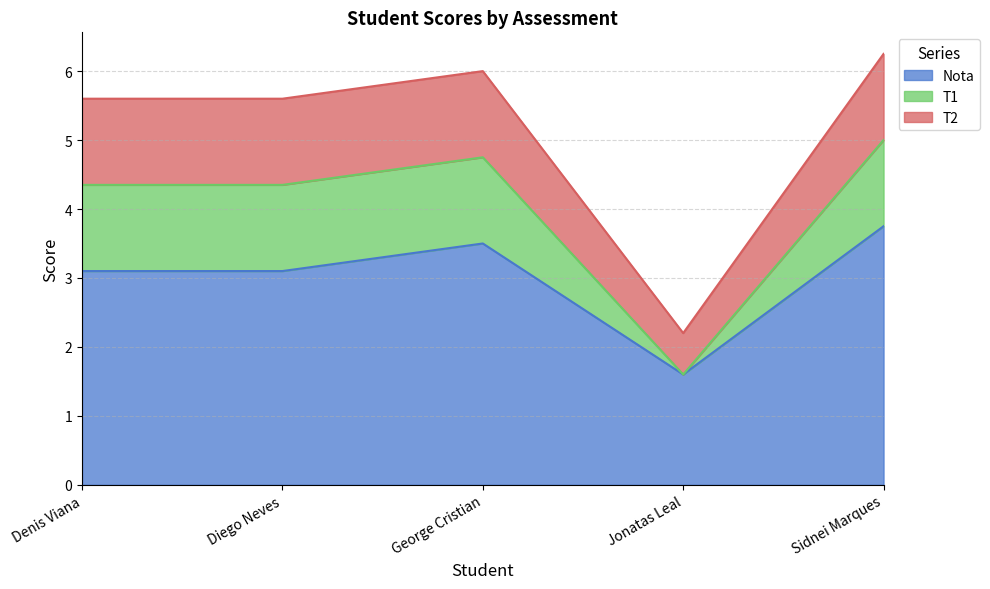

What are all the series names shown in the legend?

Nota, T1, T2